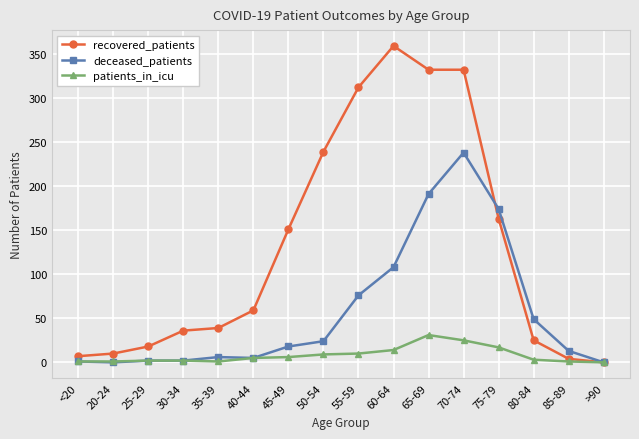

True or false: patients_in_icu has more than 0 points higher than both neighbors.

True